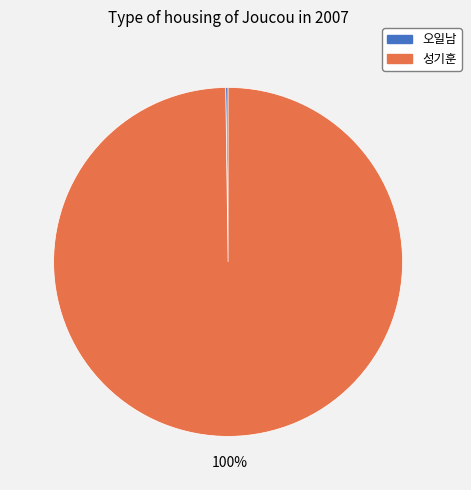

Which slice represents more than half of the pie?

성기훈